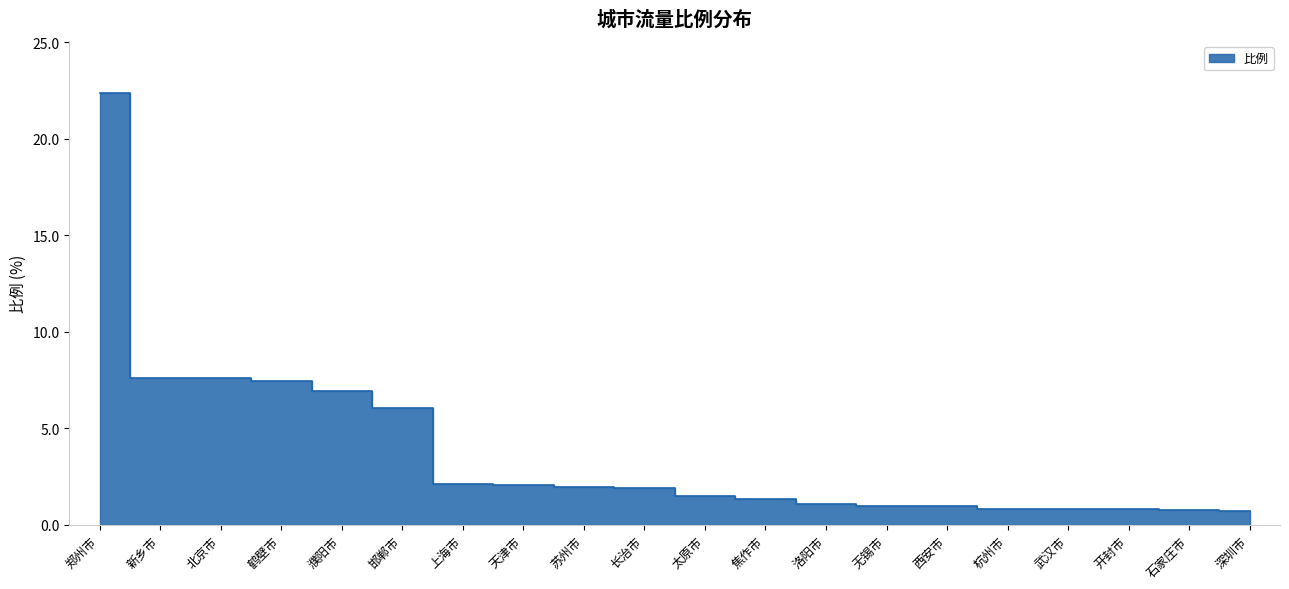

What is the value of the 18th point from the left?

0.8